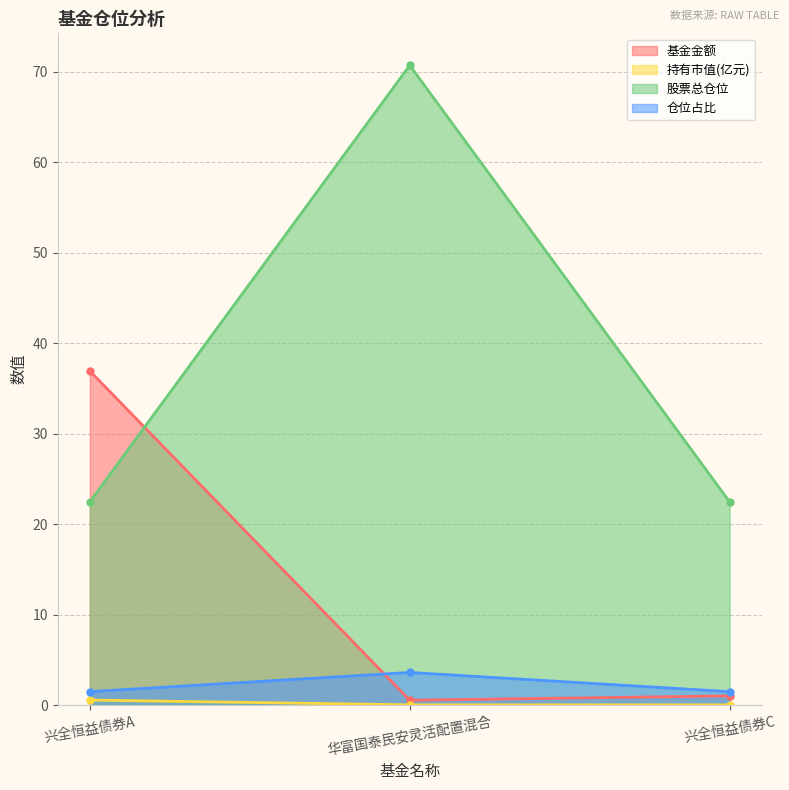

Does the chart have visible grid lines?

Yes